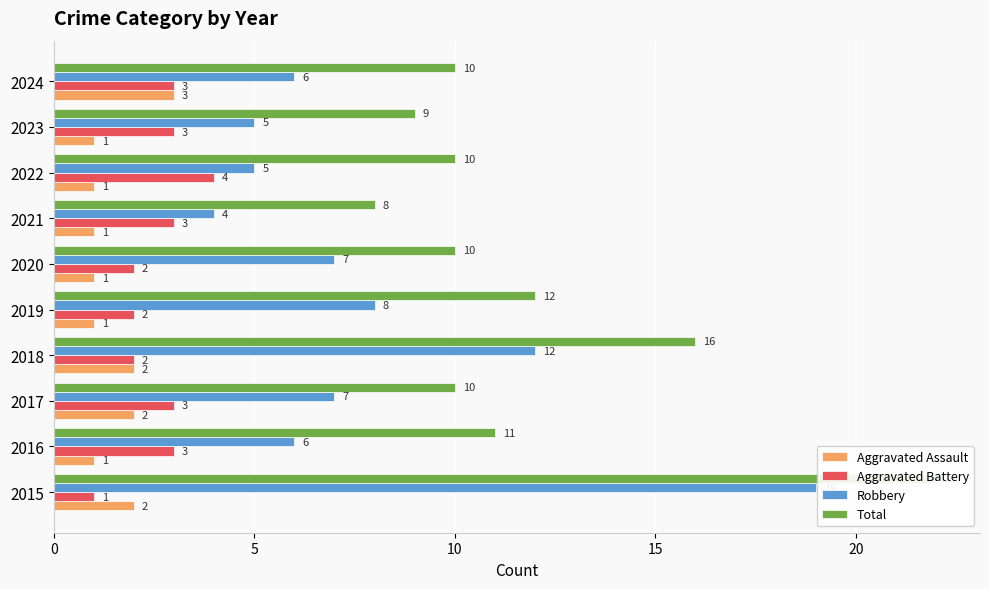

How many values in the Aggravated Battery series exceed 3?

1